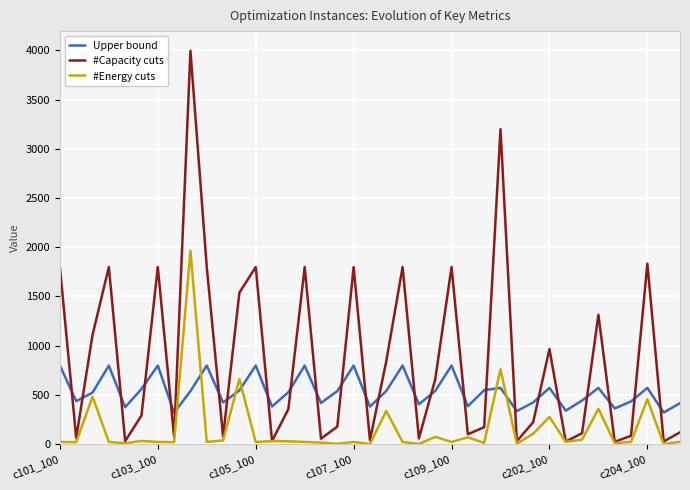

What is the maximum value for Upper bound?

798